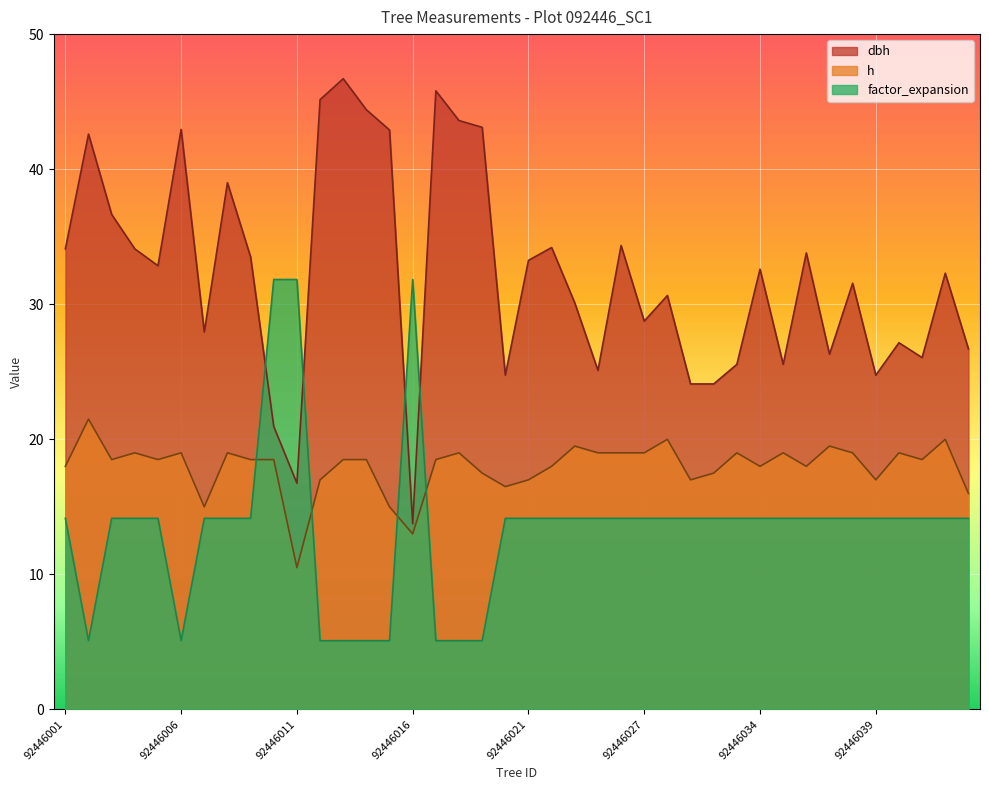

What is the greatest value displayed?

46.7